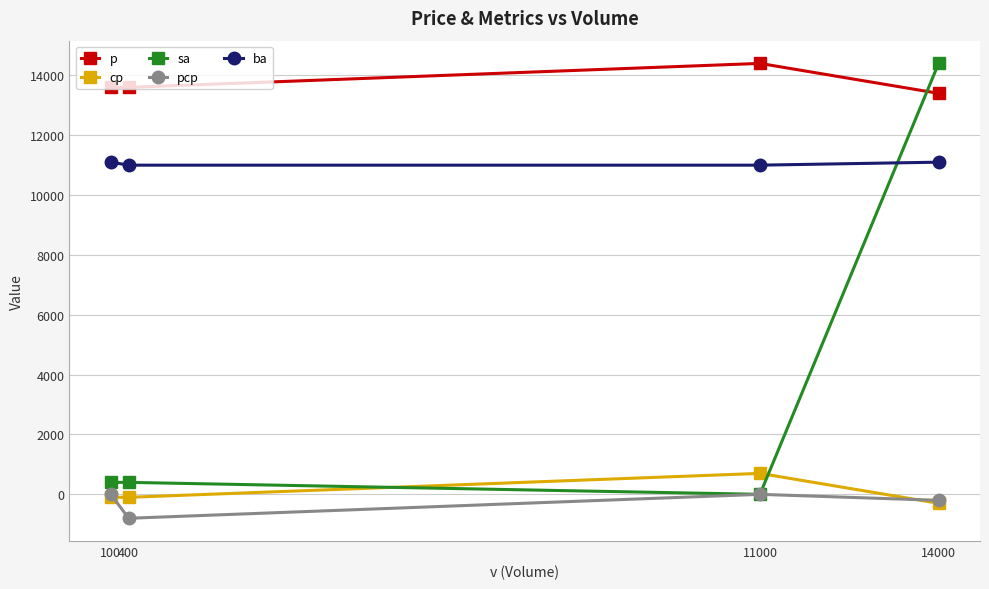

What is the sum of all ba values?

44200